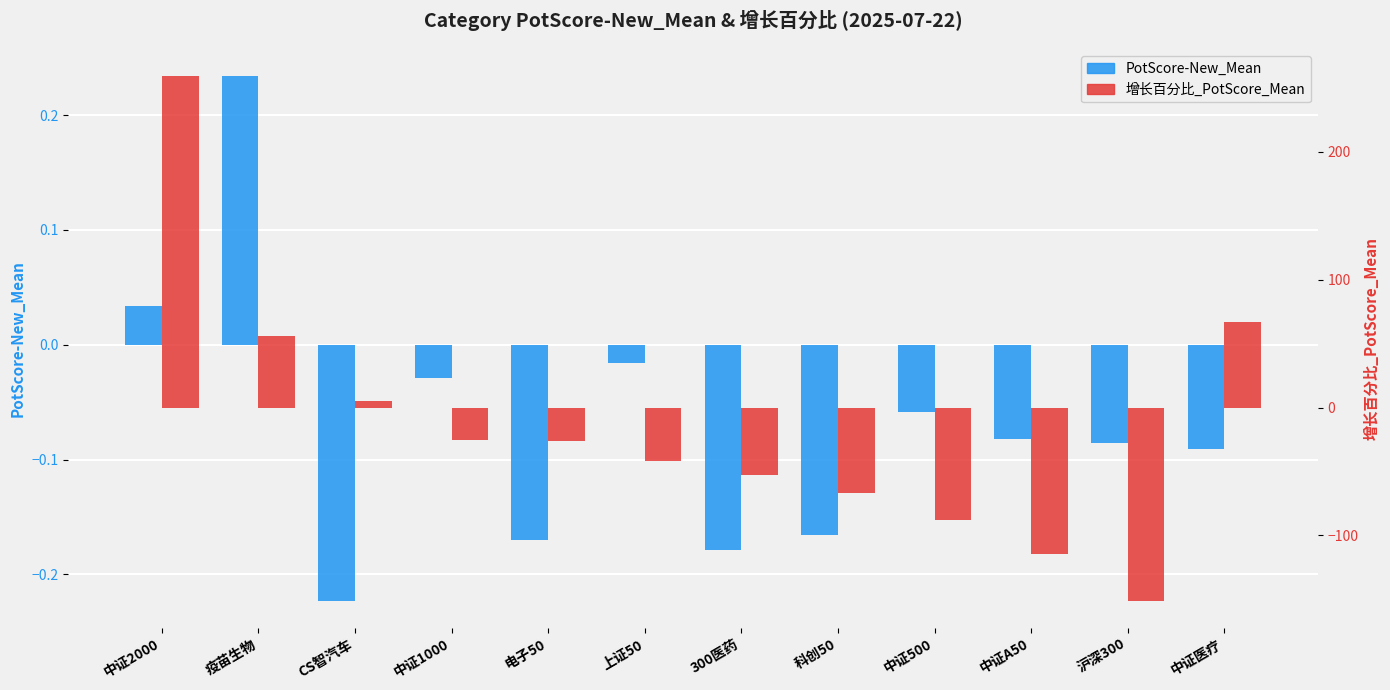

What is the total value across all series at 中证医疗?

66.6